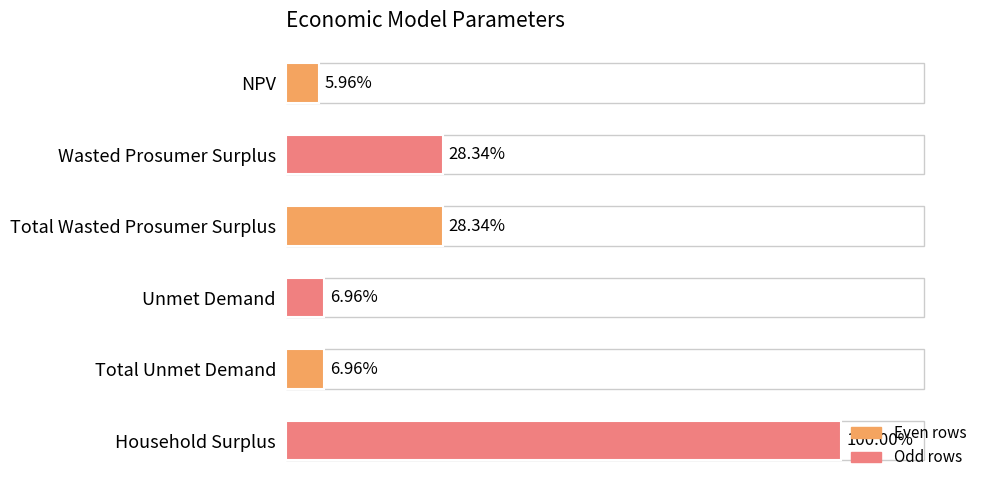

List the labels in order of value, smallest first.

NPV, Unmet Demand, Total Unmet Demand, Wasted Prosumer Surplus, Total Wasted Prosumer Surplus, Household Surplus